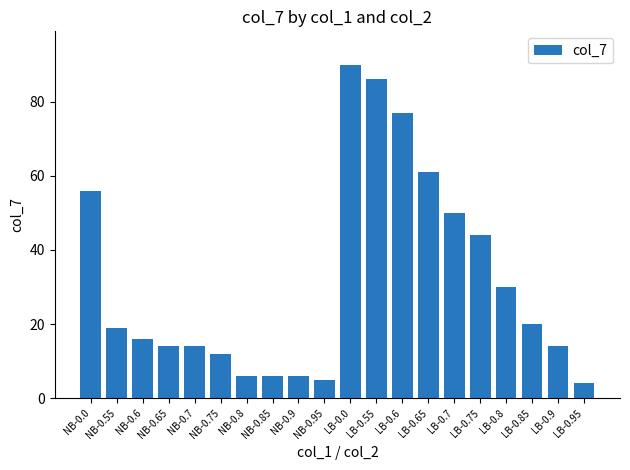

What is the smallest value displayed?

4